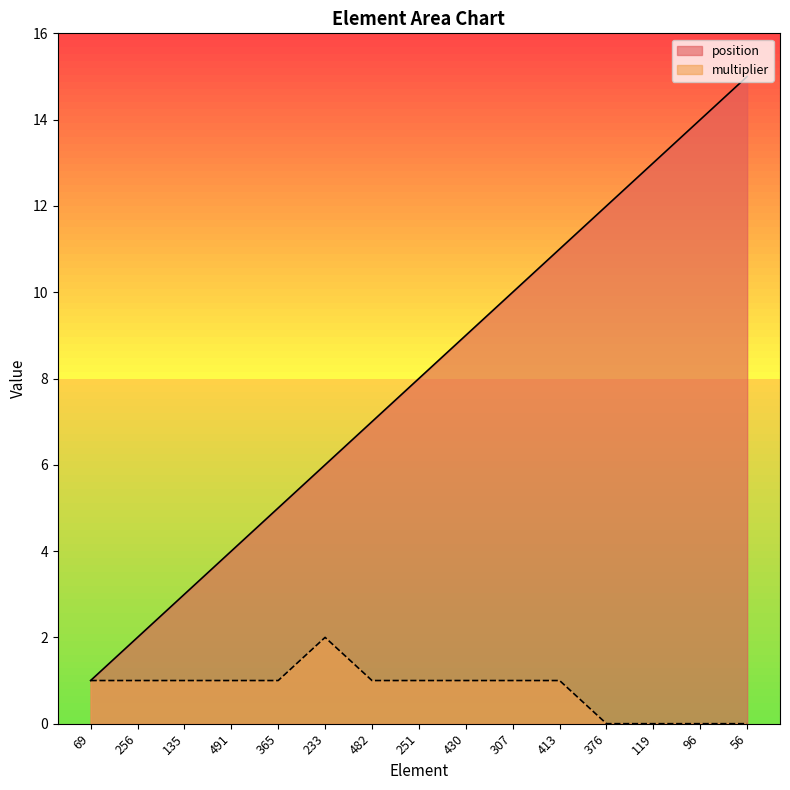

True or false: multiplier and position cross at least once.

False